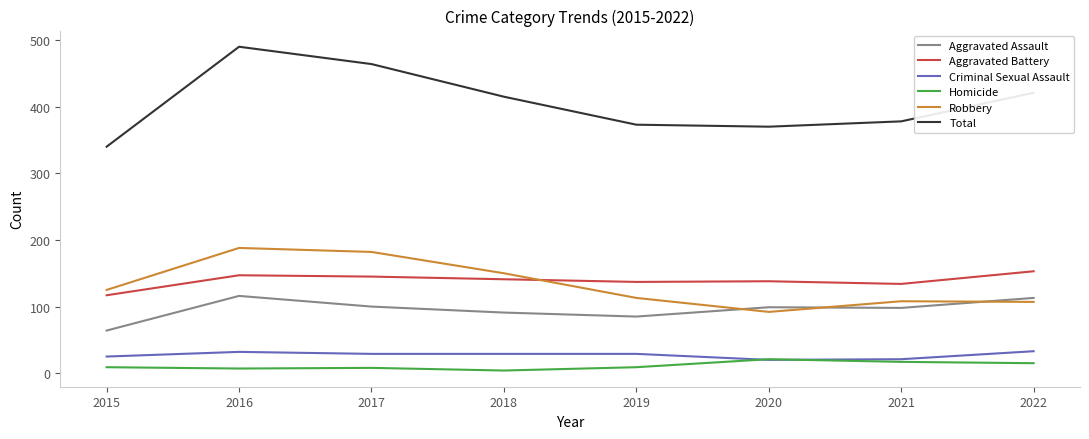

Is it true that Aggravated Battery equals 89 at 2021?

False